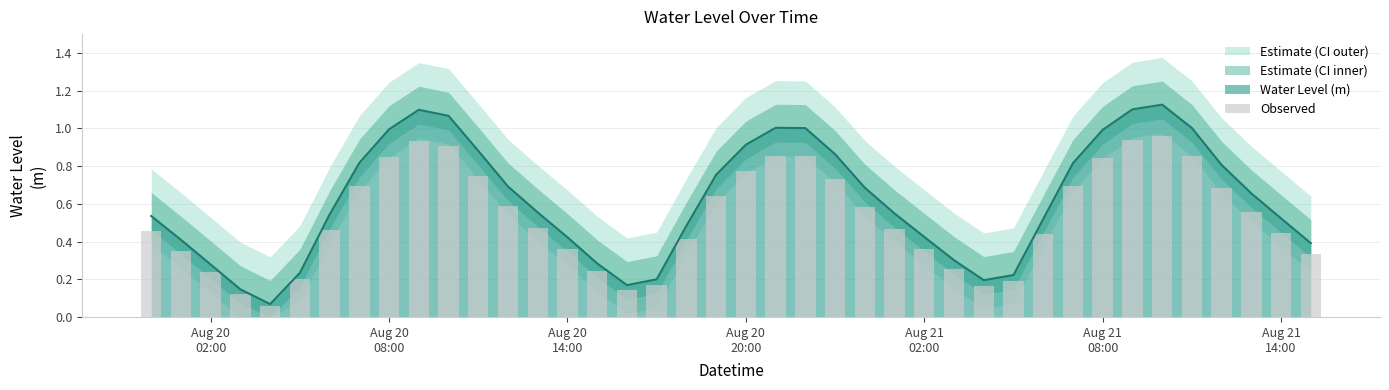

Reading left to right, what are all the values shown in this chart?

0.5	0.3	0.2	0.1	0.1	0.2	0.5	0.7	0.8	0.9	0.9	0.7	0.6	0.5	0.4	0.2	0.1	0.2	0.4	0.6	0.8	0.9	0.9	0.7	0.6	0.5	0.4	0.3	0.2	0.2	0.4	0.7	0.8	0.9	1.0	0.9	0.7	0.6	0.4	0.3